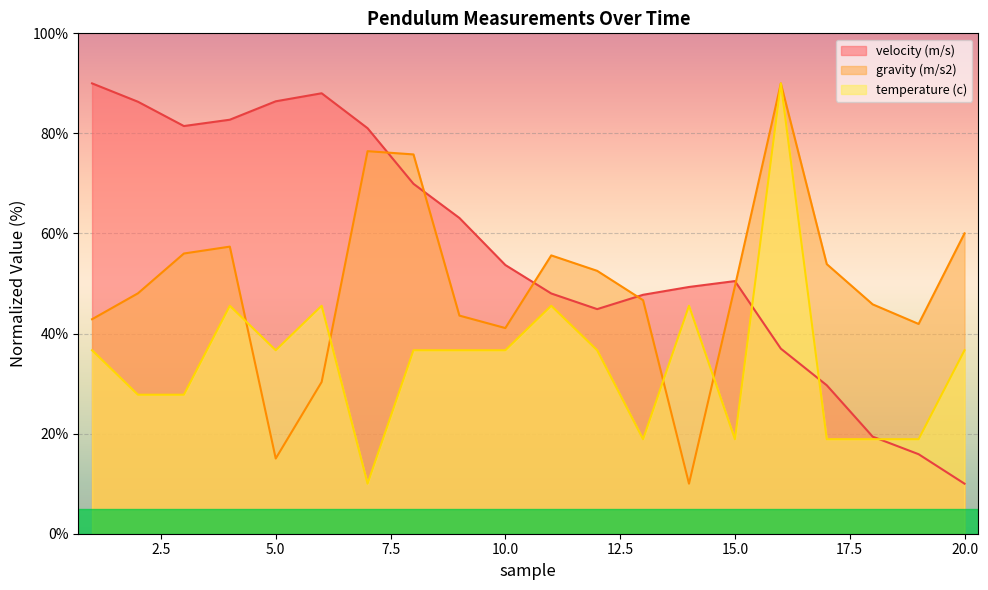

At which label does temperature (c) reach its minimum?

7